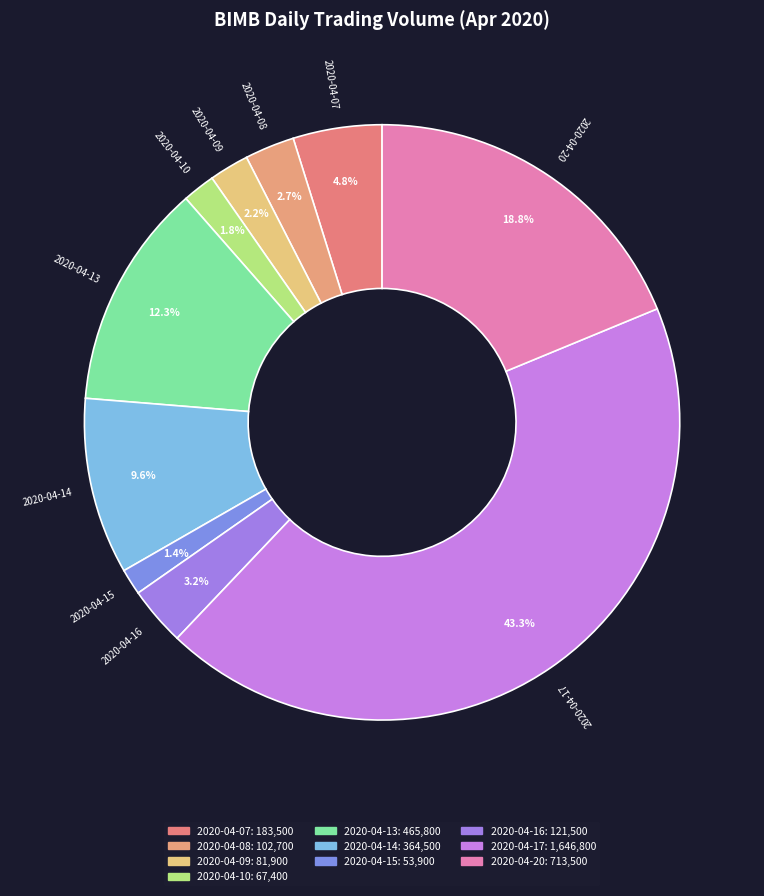

The 2020-04-16 slice represents 3% of the pie. True or false?

True